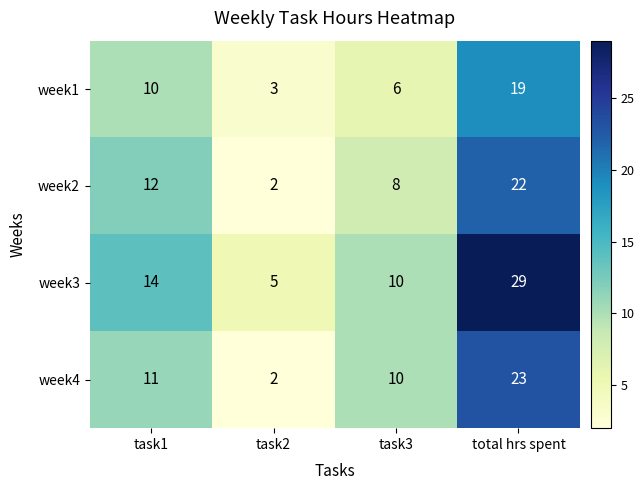

Which label corresponds to the smallest value in the chart?

task2